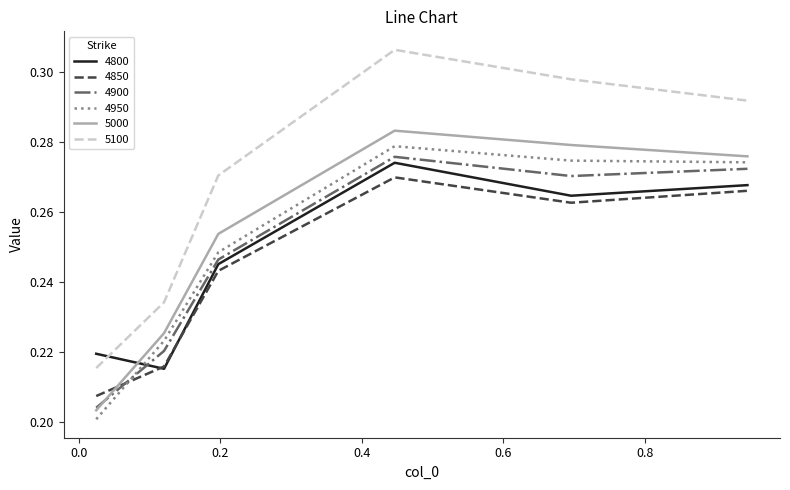

What is the difference between the maximum and second lowest values in the 5100 series?

0.1